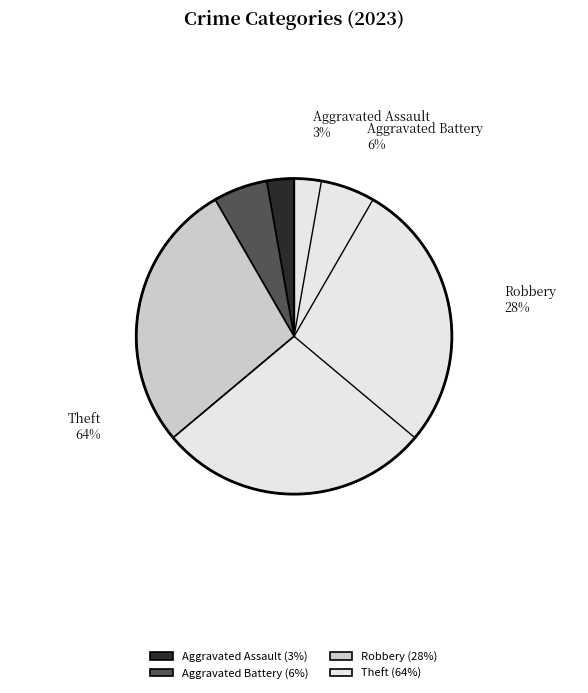

Do Aggravated Battery and Criminal Sexual Assault together represent more than half of the pie?

No